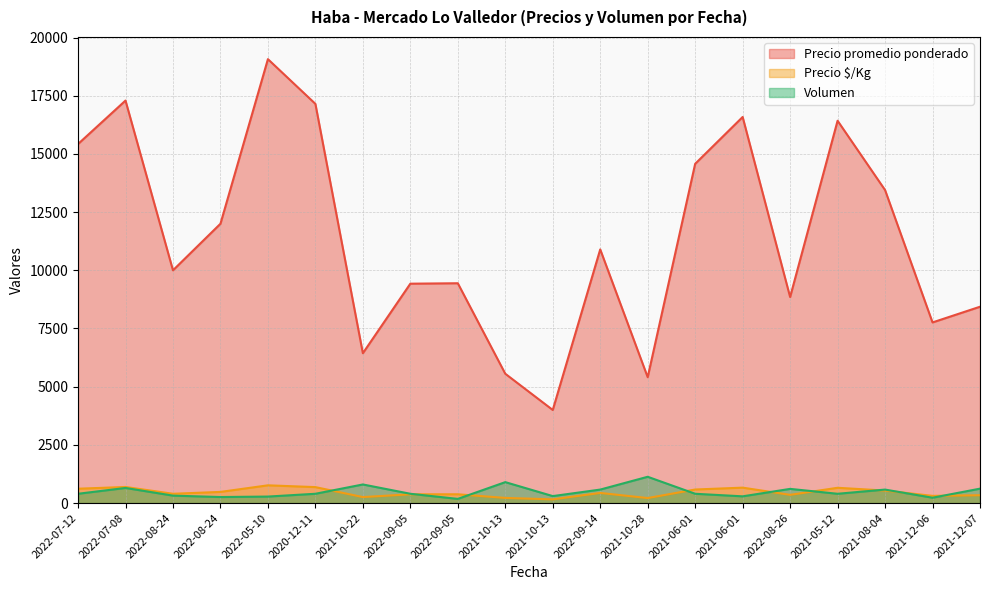

What is the average value of the Precio promedio ponderado series?

11409